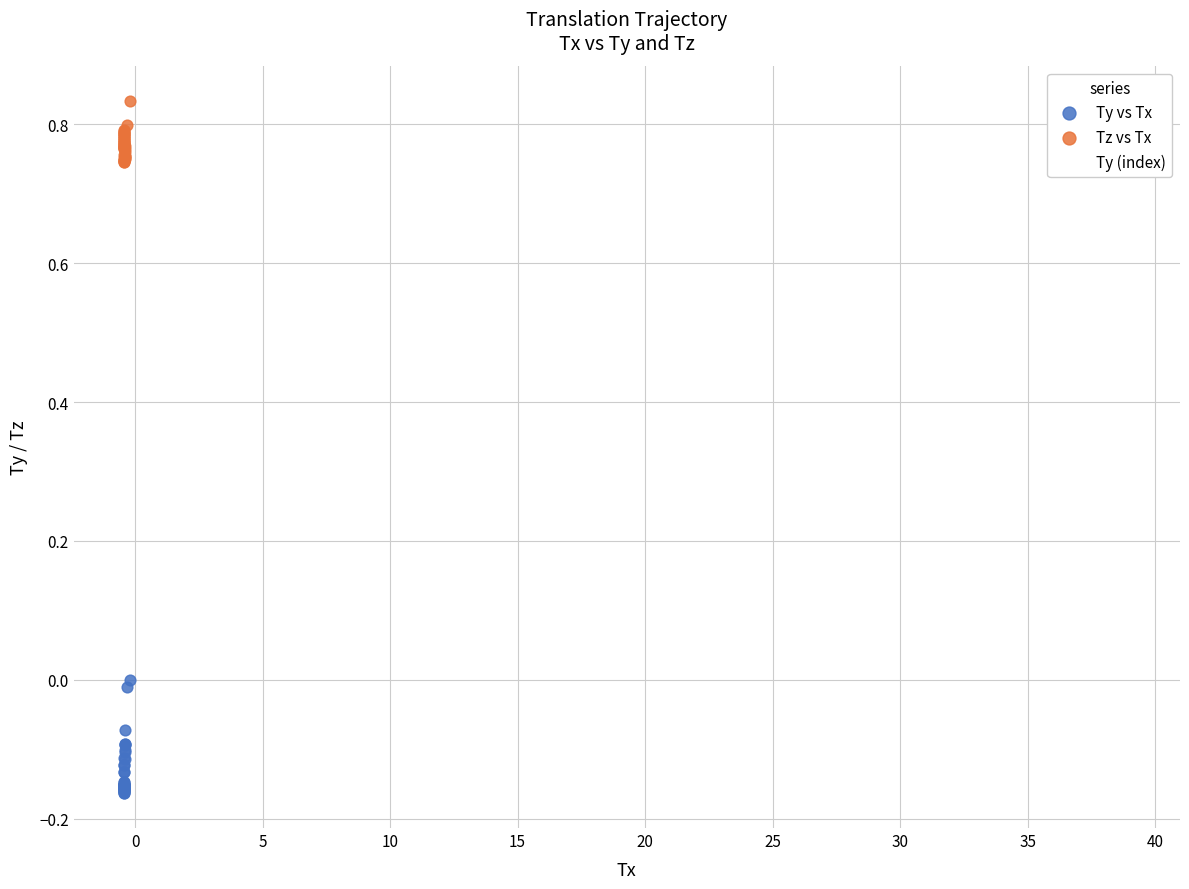

Which series contains the highest Y value?

Tz vs Tx